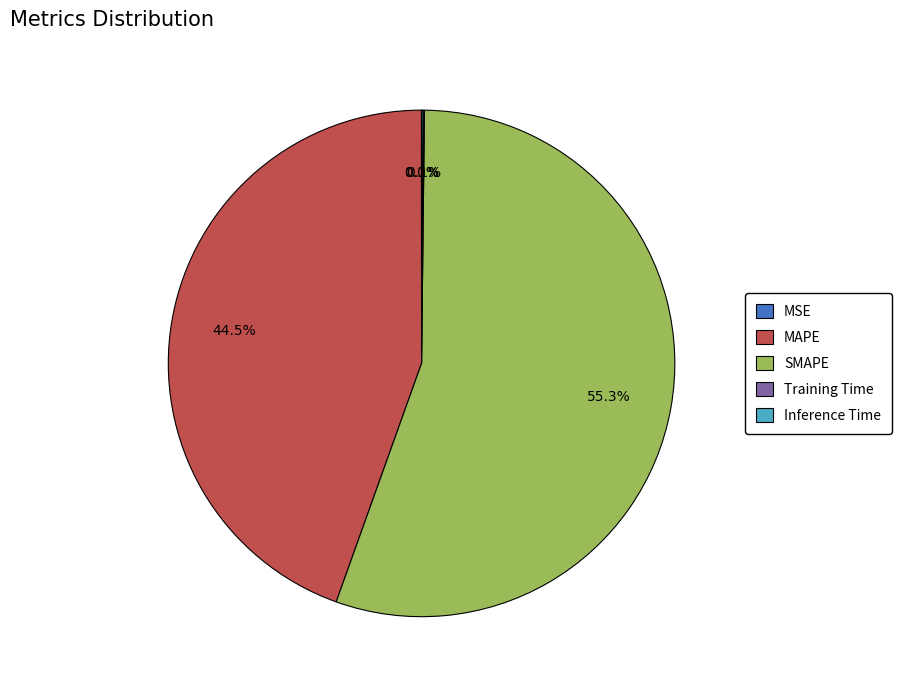

Does any single category account for the majority?

Yes